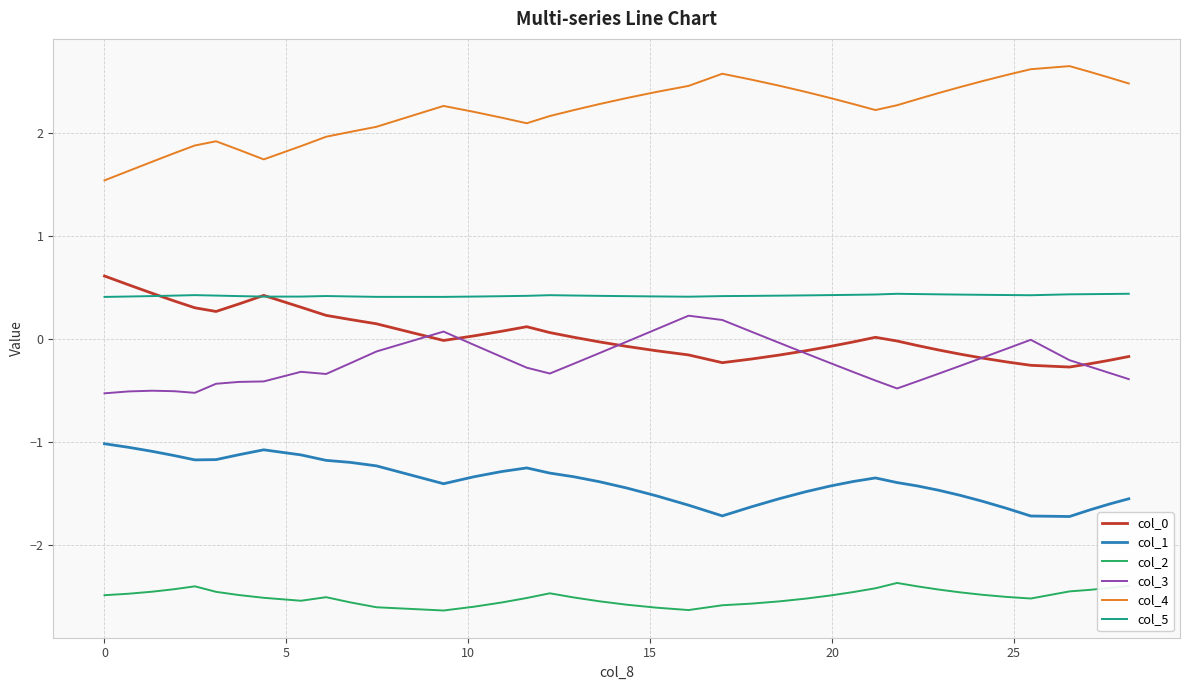

True or false: col_1 and col_2 intersect in this chart.

False